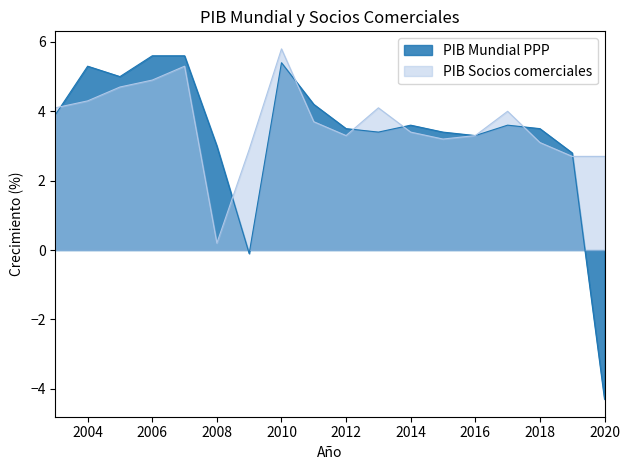

How many data points in PIB Mundial PPP are above 3?

14